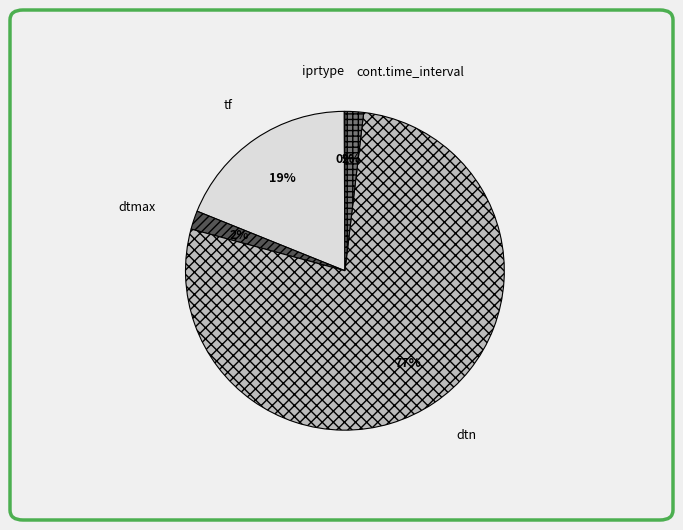

Which slice is the largest?

dtn